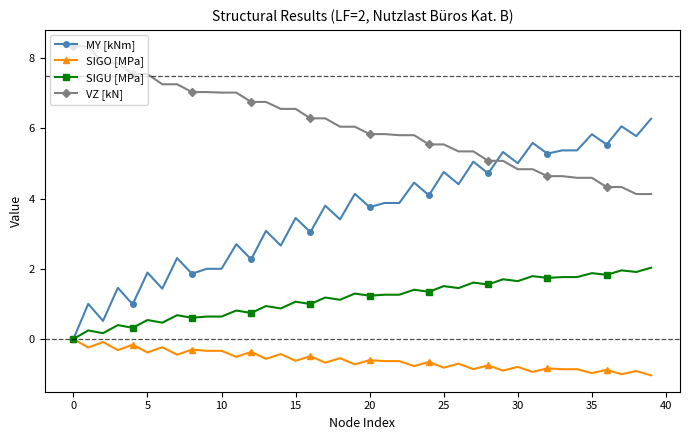

Does the chart have visible grid lines?

No